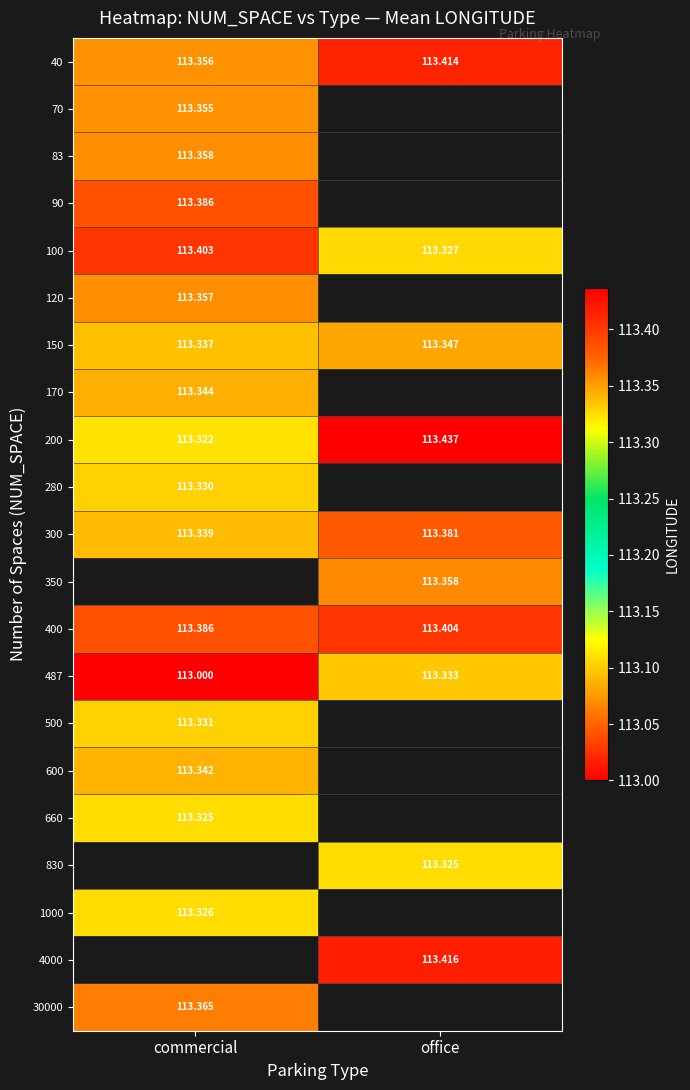

At which label does 200 reach its peak?

office